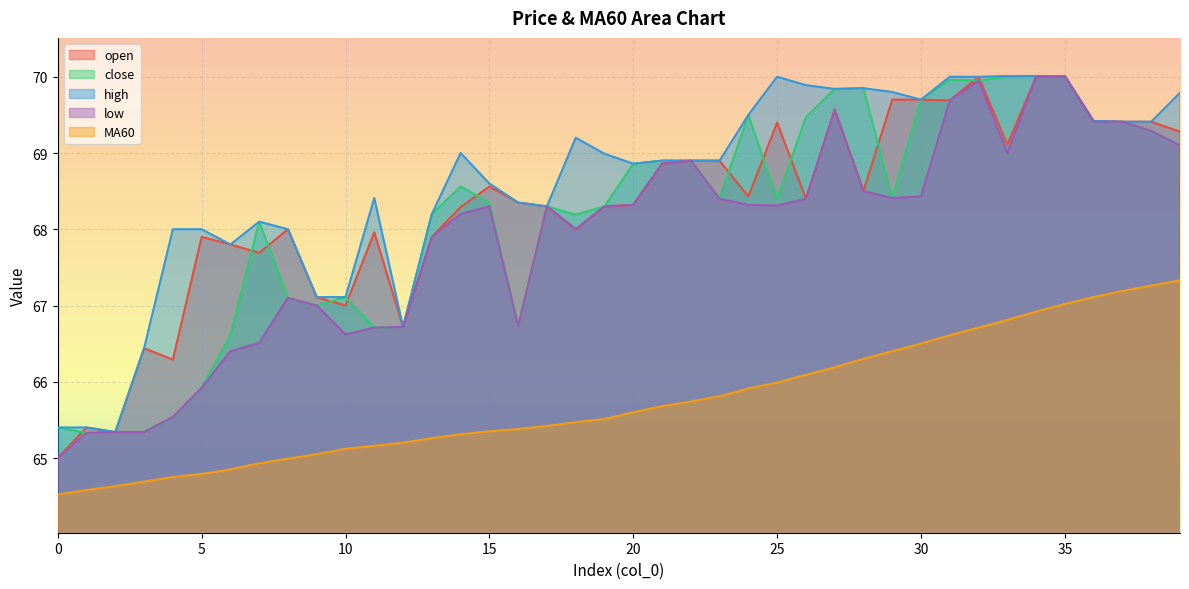

What is the approximate value of low at 7?

66.5